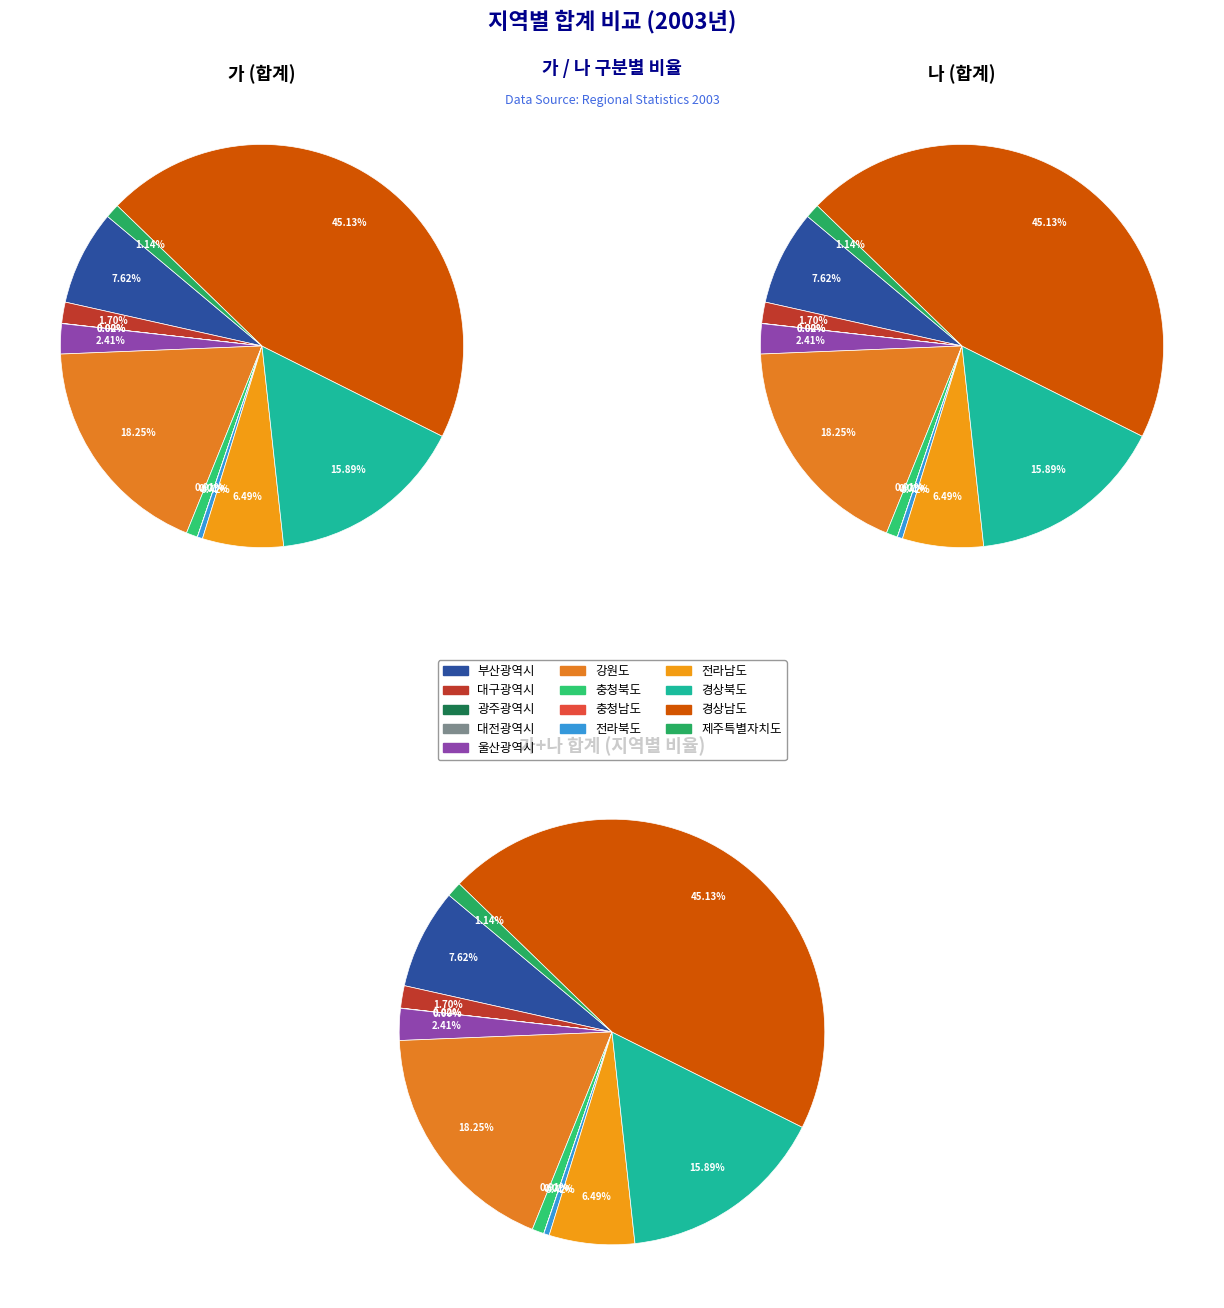

Does 부산광역시 represent more than half of the total?

No